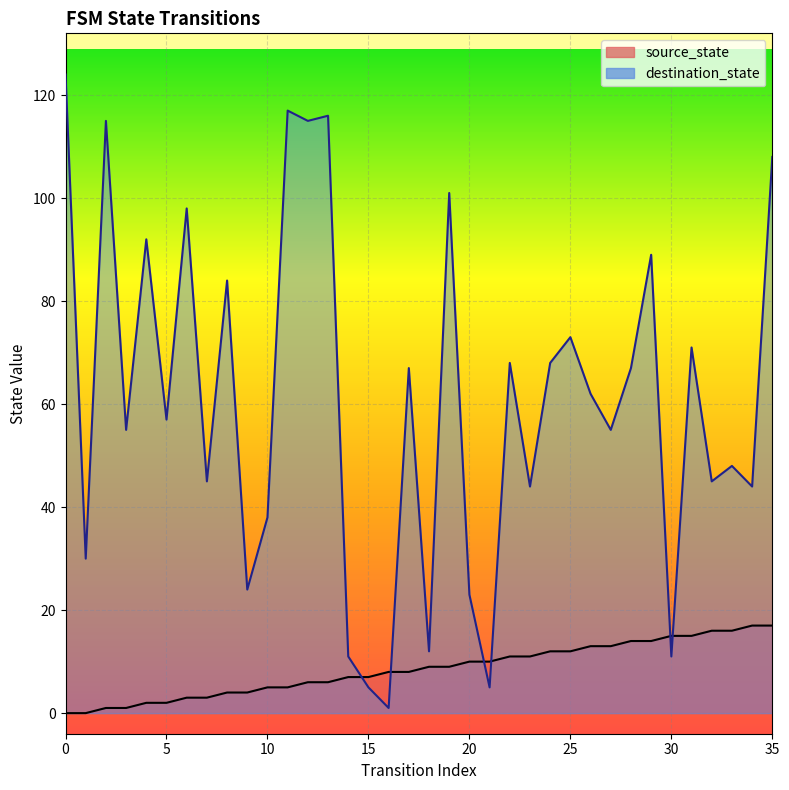

Reading left to right, list all the values displayed in this chart.

source_state: 0	0	1	1	2	2	3	3	4	4	5	5	6	6	7	7	8	8	9	9	10	10	11	11	12	12	13	13	14	14	15	15	16	16	17	17
destination_state: 124	30	115	55	92	57	98	45	84	24	38	117	115	116	11	5	1	67	12	101	23	5	68	44	68	73	62	55	67	89	11	71	45	48	44	108